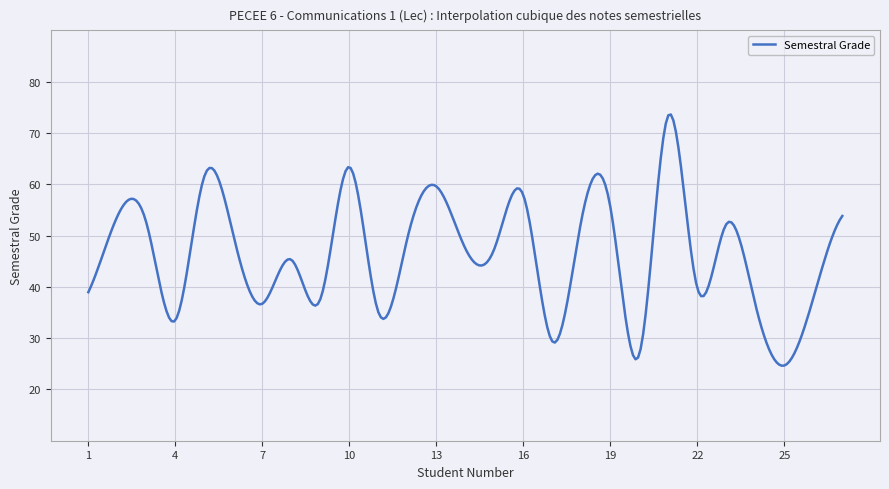

What is the greatest value displayed?

73.6